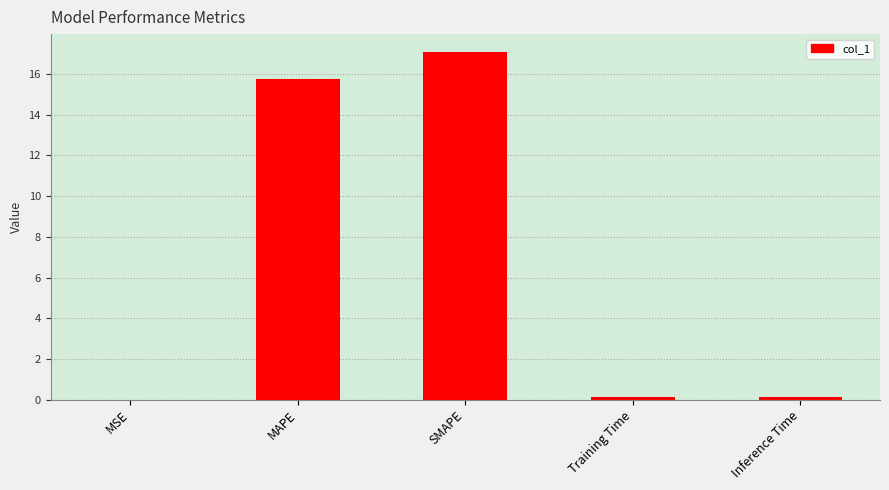

The chart shows a value of 15.8 at MAPE. True or false?

True